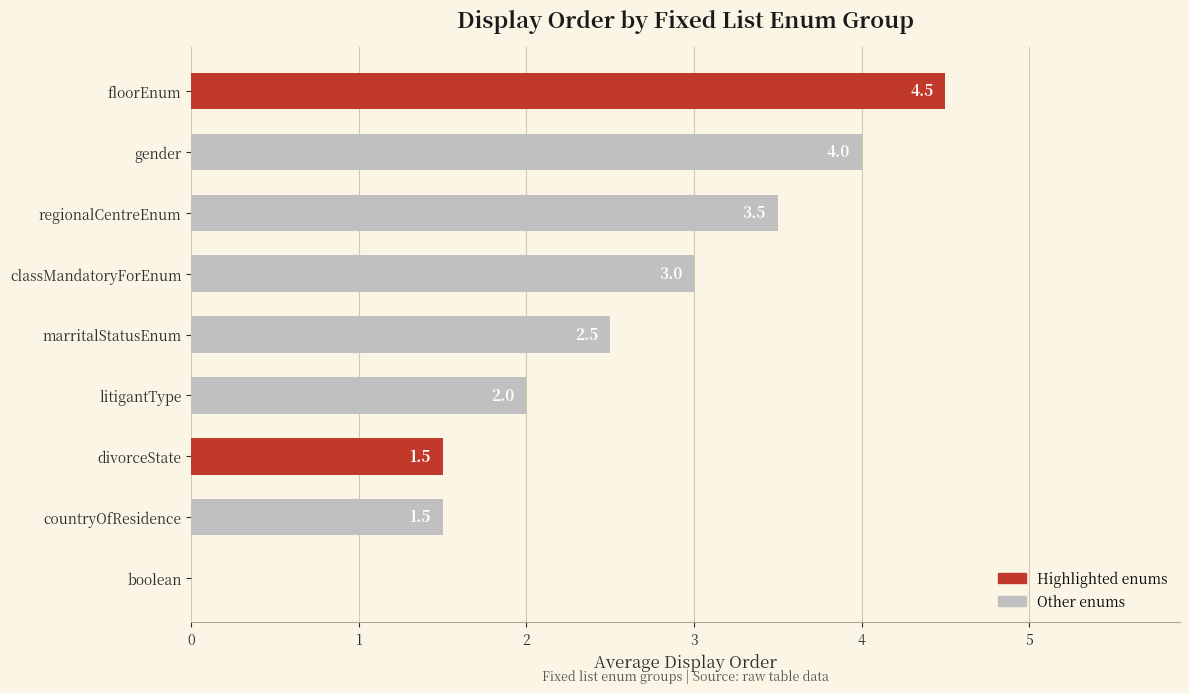

What is the change in value from divorceState to classMandatoryForEnum?

+1.5